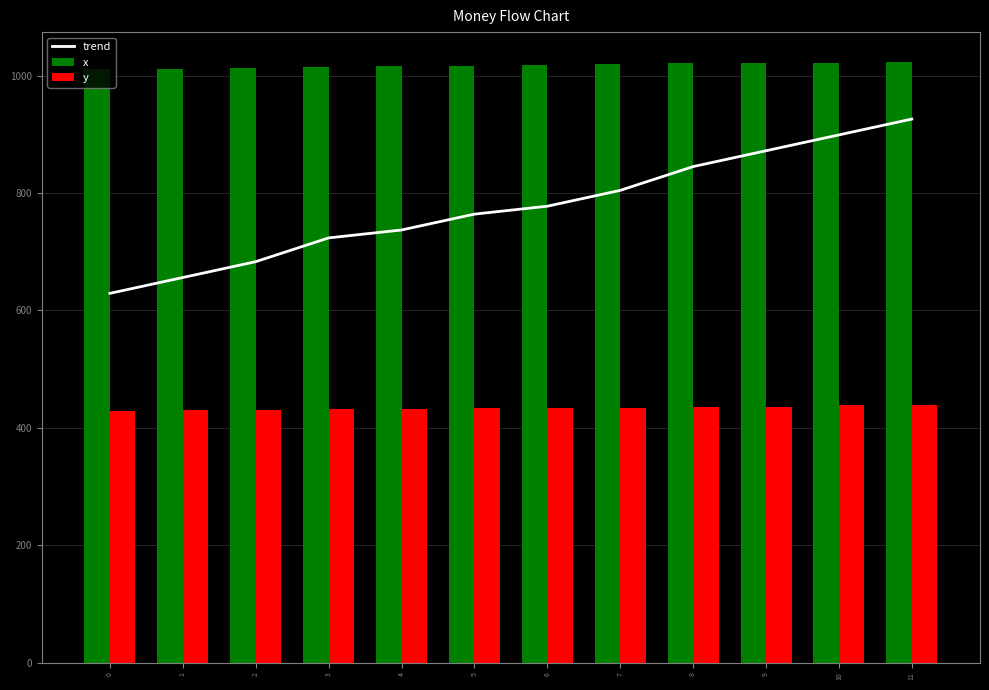

List the series in order of their peak value, highest first.

x, trend, y